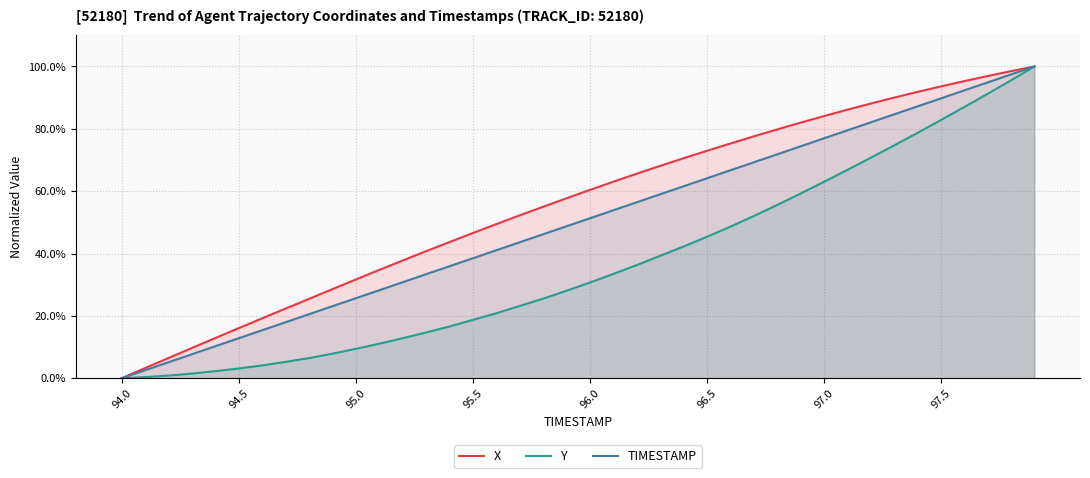

What is the difference between the highest and lowest values at 97.0?

21.1